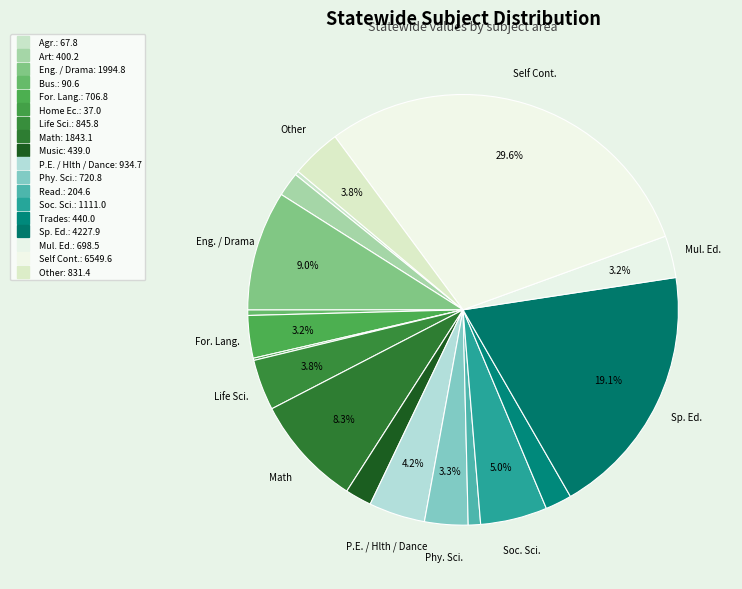

Combined, do For. Lang. and Trades account for over 50%?

No